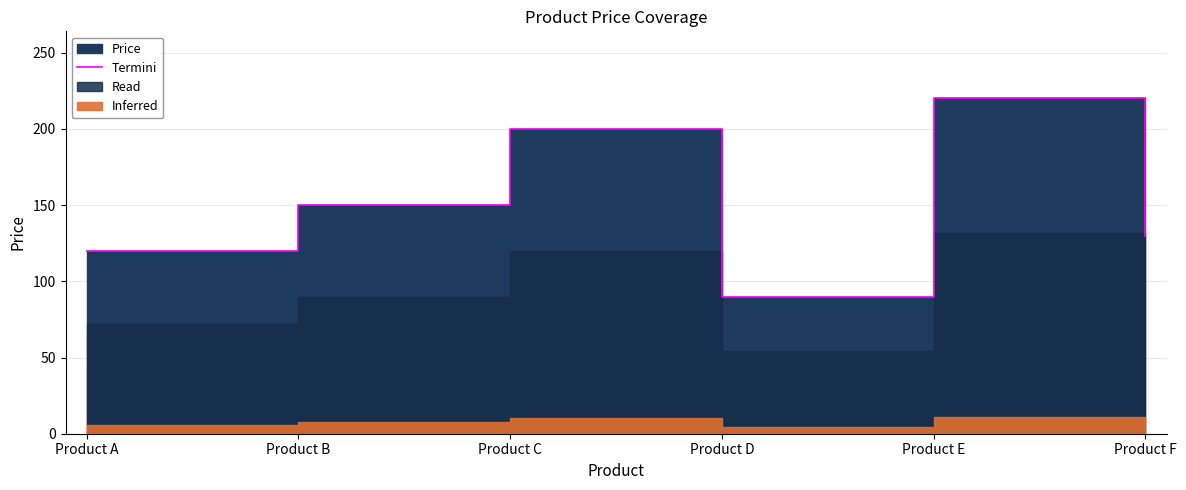

Rank the categories by value from lowest to highest.

Product D, Product A, Product F, Product B, Product C, Product E